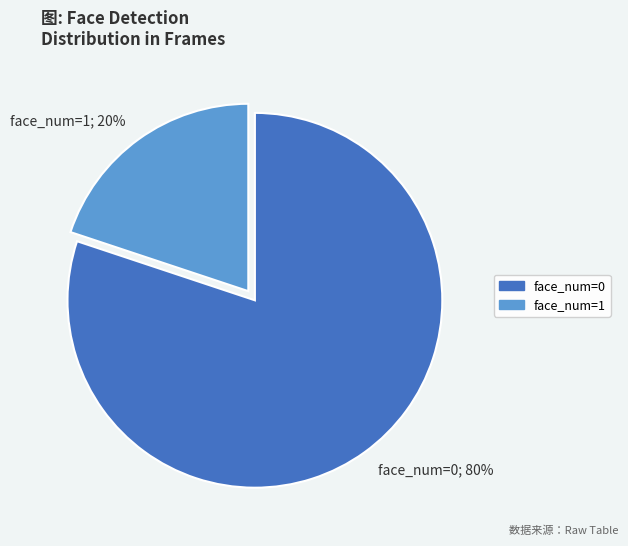

How many slices are in this pie chart?

2